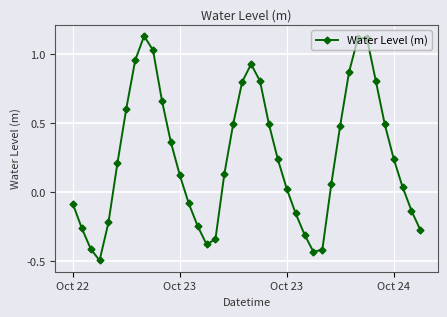

What is the difference between the maximum and minimum values?

1.6